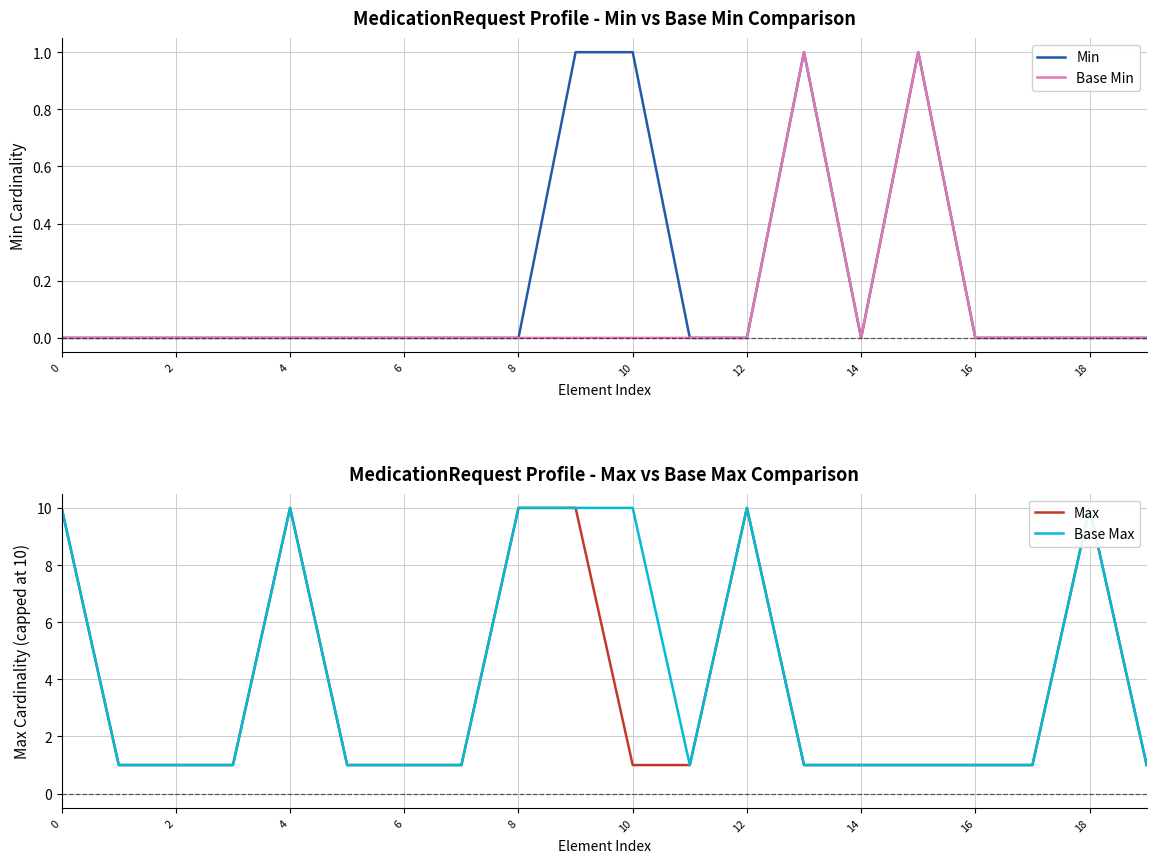

True or false: Min and Max intersect in this chart.

False